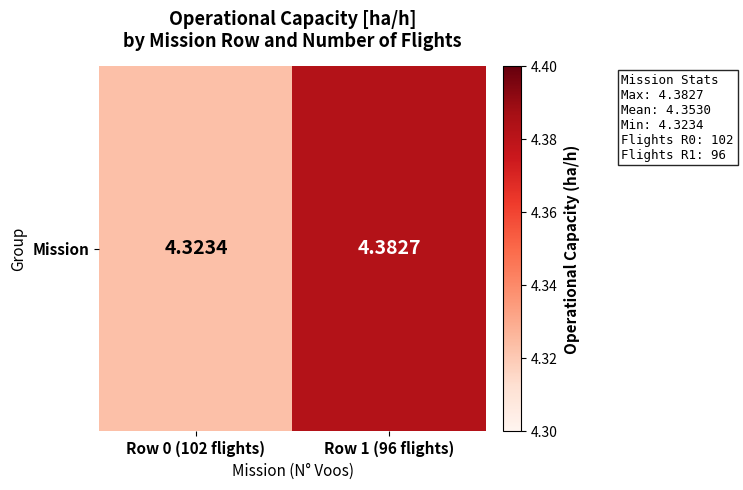

At which category does the chart reach its minimum across all series?

Row 0 (102 flights)